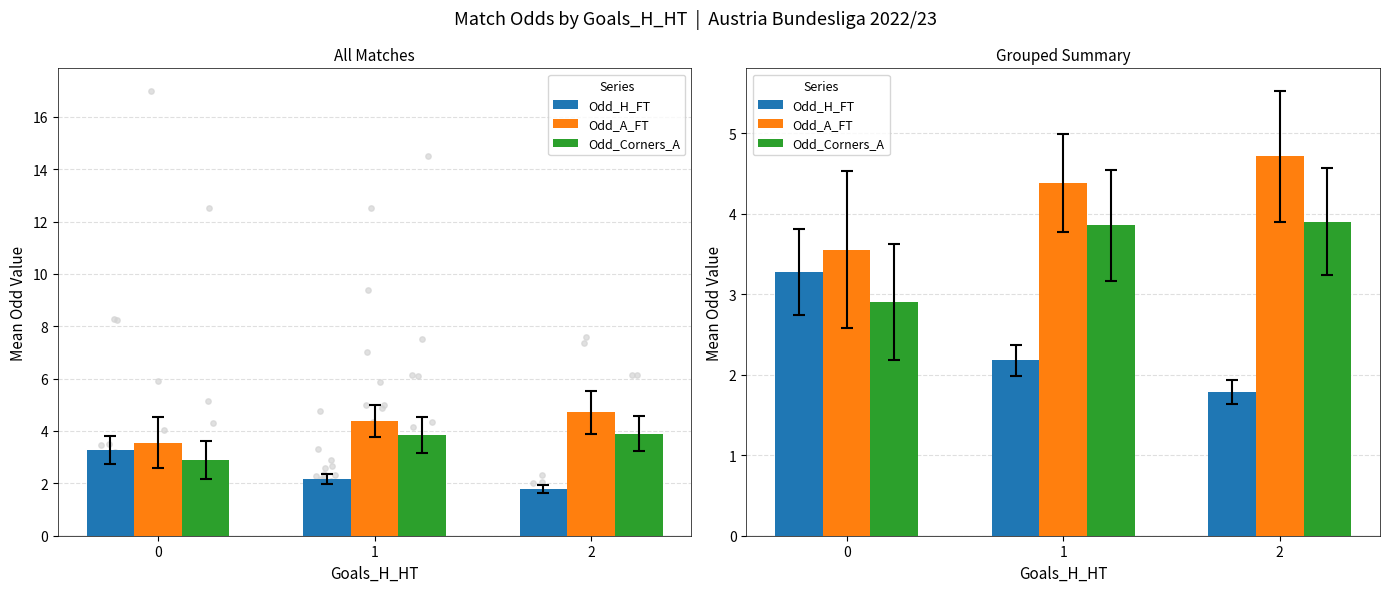

Which series has the largest total across all categories?

Odd_A_FT